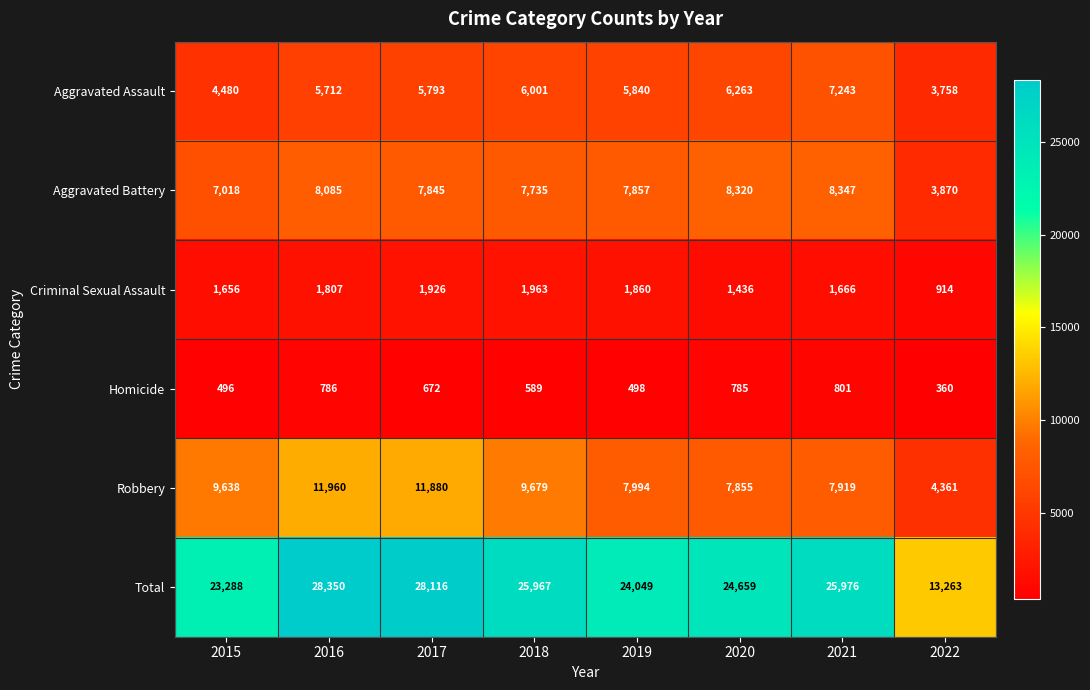

What is the total value across all series at 2019?

48098